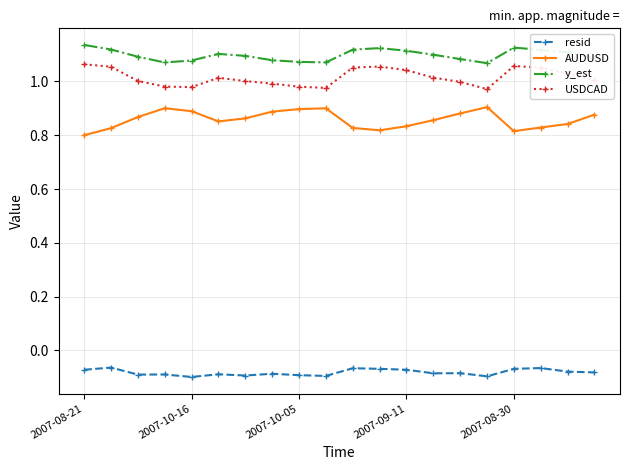

Which series has the largest total across all categories?

y_est